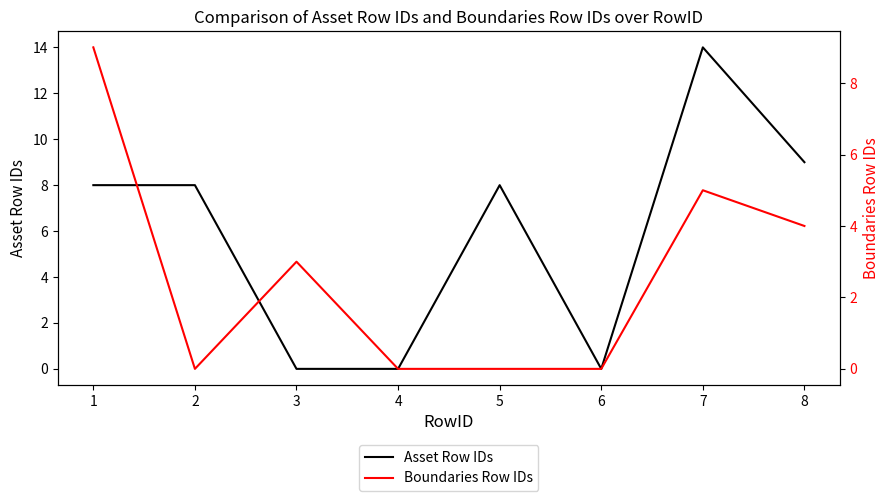

The Asset Row IDs series shows 14 at 7. True or false?

True